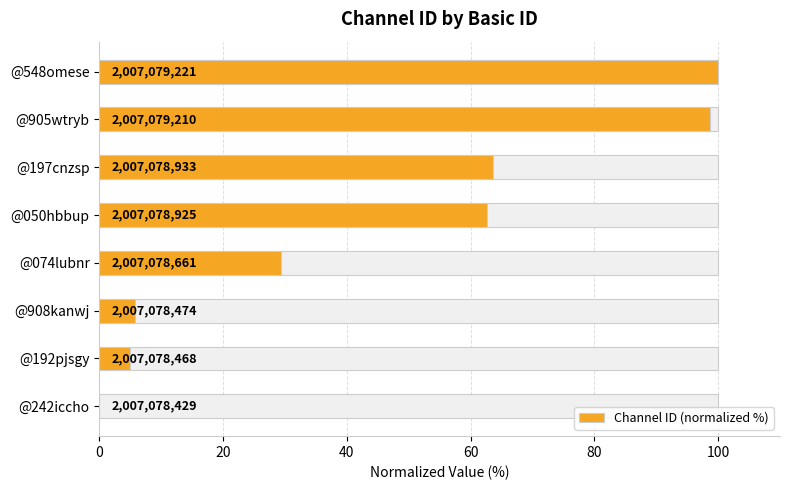

Count the number of values greater than 62.

4